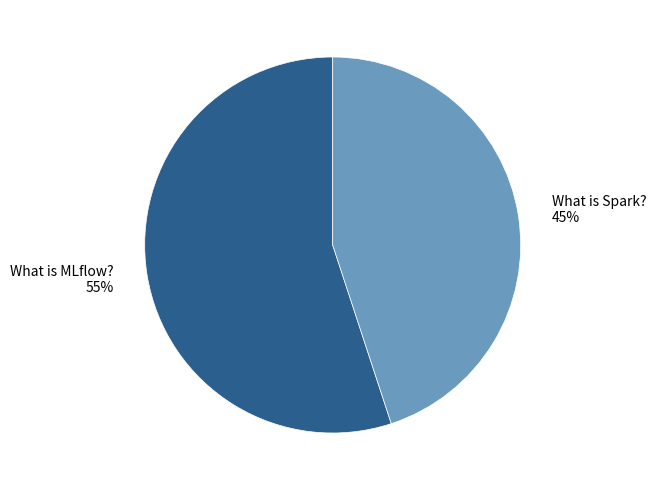

Is the sum of What is Spark? and What is MLflow? greater than half?

Yes